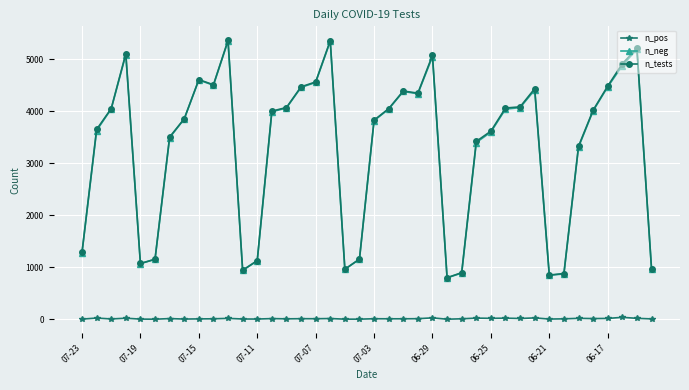

At how many categories does at least one series exceed 2501?

28